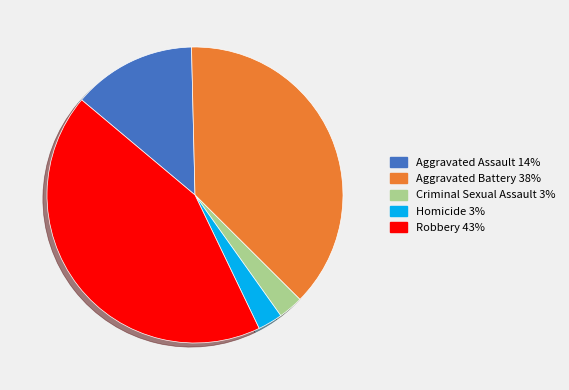

Does any single category account for the majority?

No